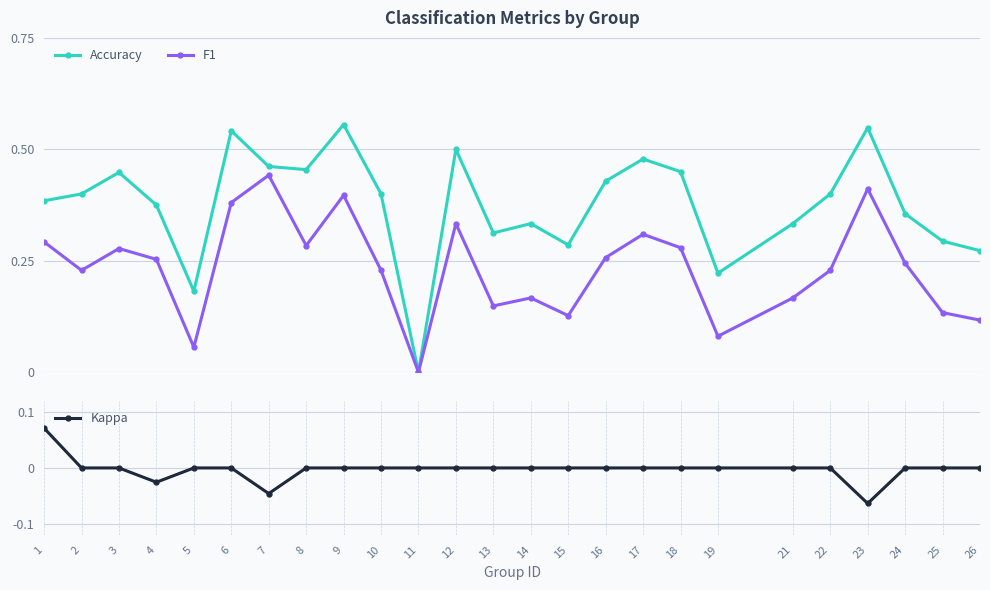

True or false: Kappa has more than 0 interior local peaks.

False